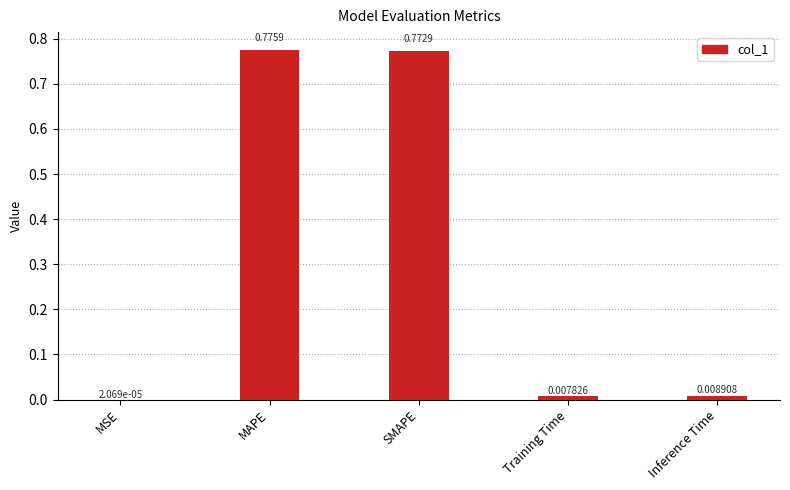

Which category has the highest value across all series?

MAPE